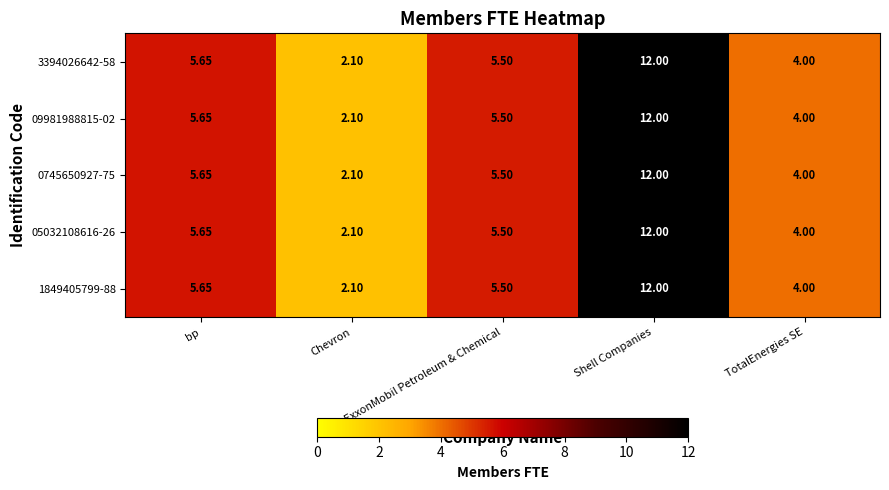

Is the value of 0745650927-75 at Shell Companies greater than the value of 05032108616-26 at bp?

Yes